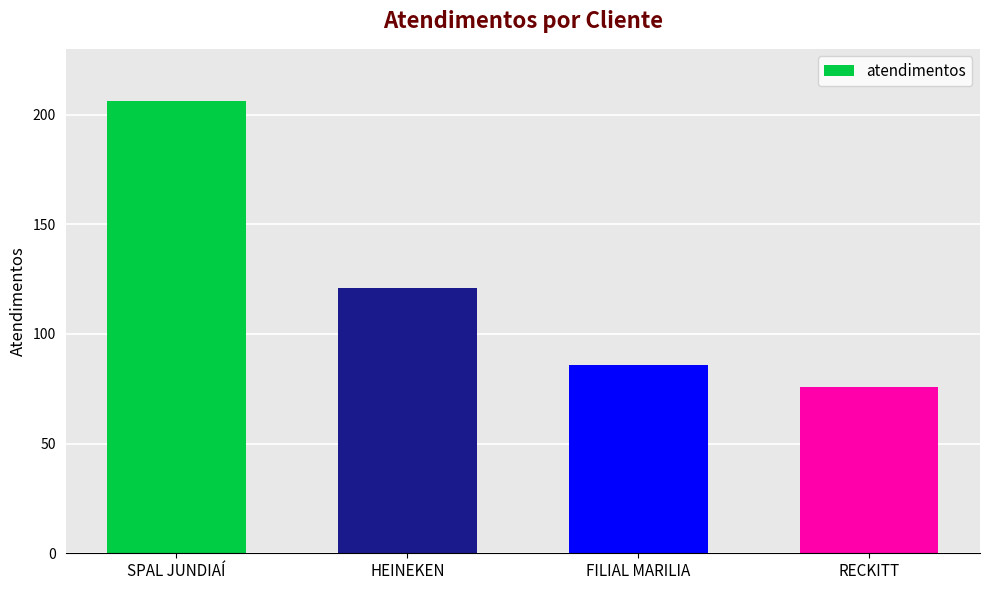

What value does the data have at SPAL JUNDIAÍ, to the nearest 10?

210